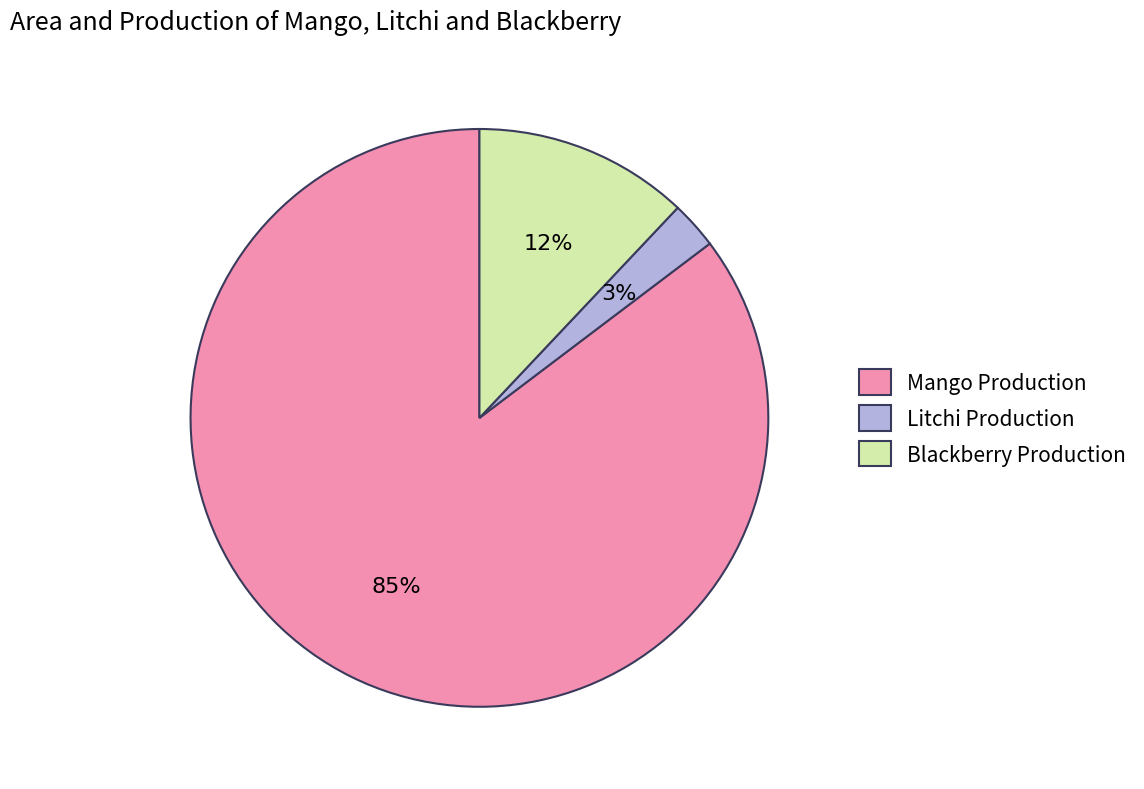

Count the number of slices in the pie.

3